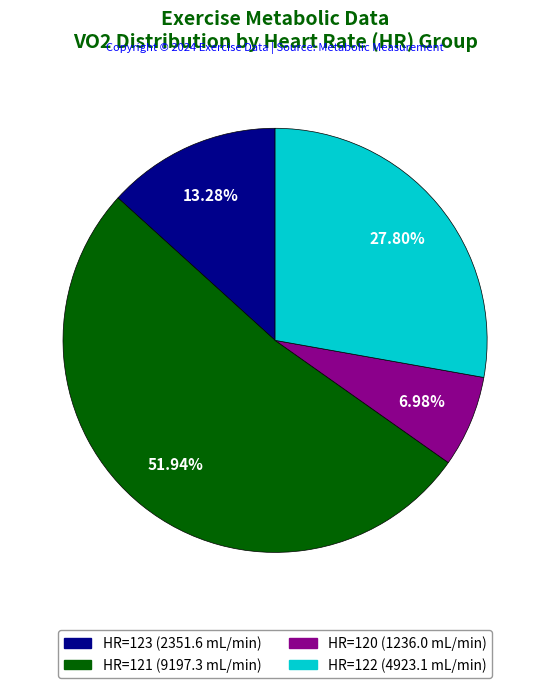

Is there any slice that represents more than half of the pie?

Yes